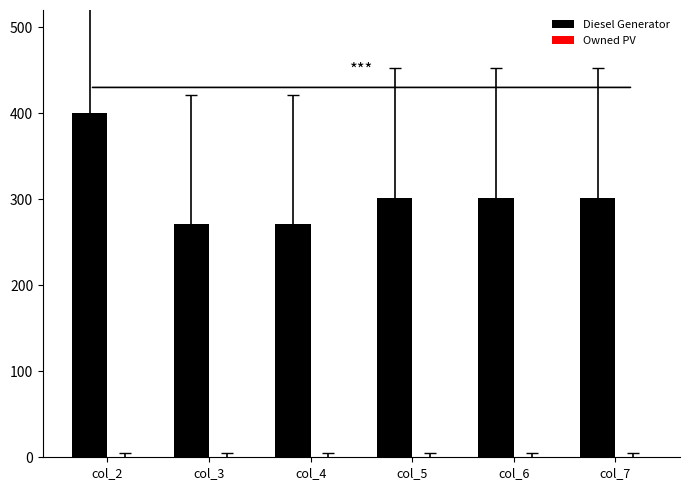

What is the change in value from col_2 to col_6?

-98